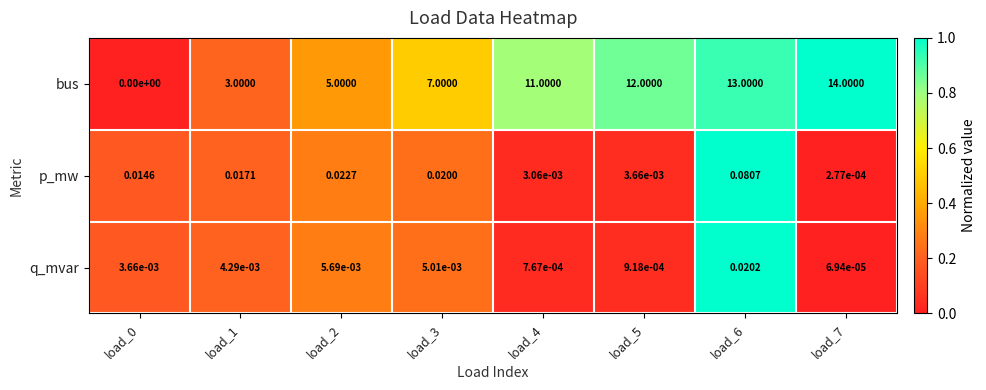

Is the value of p_mw at load_7 greater than the value of bus at load_0?

Yes